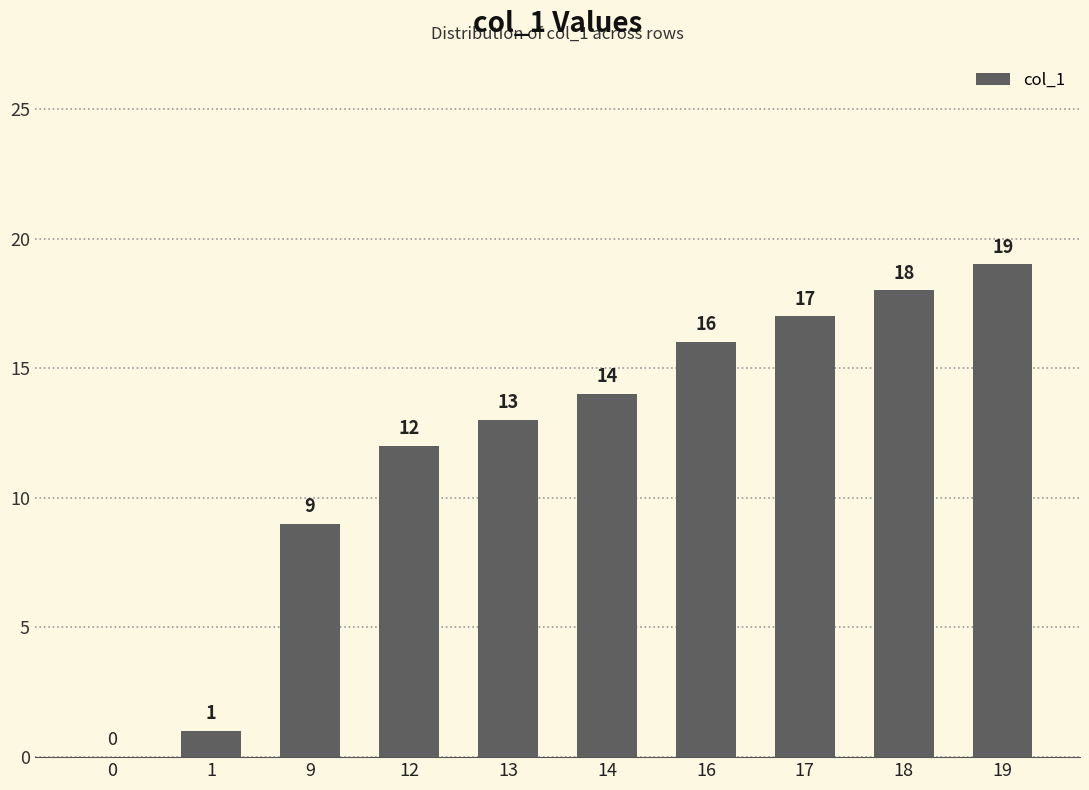

The chart shows a value of 7 at 13. True or false?

False